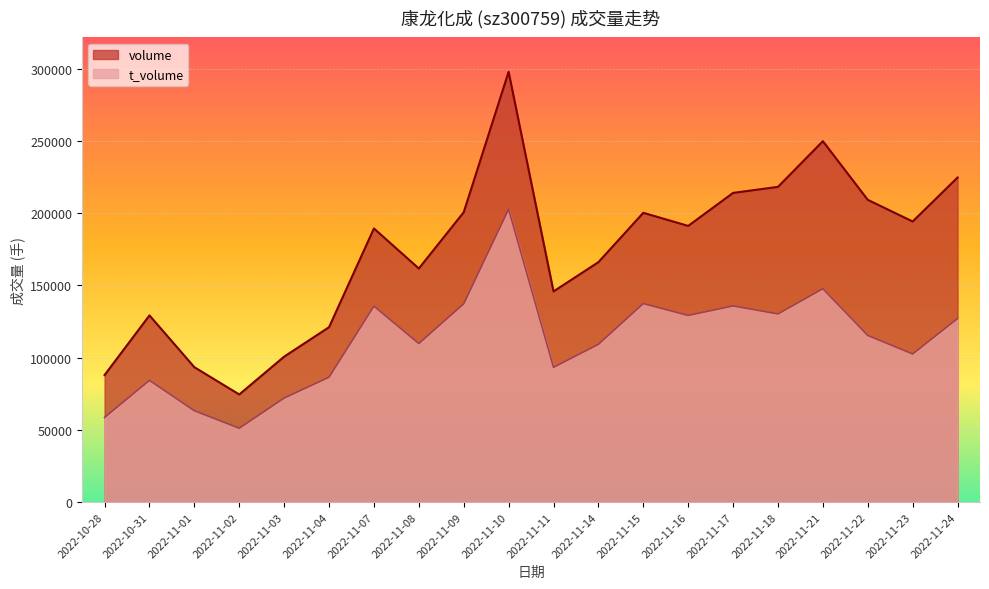

The volume series shows 130225 at 2022-11-07. True or false?

False